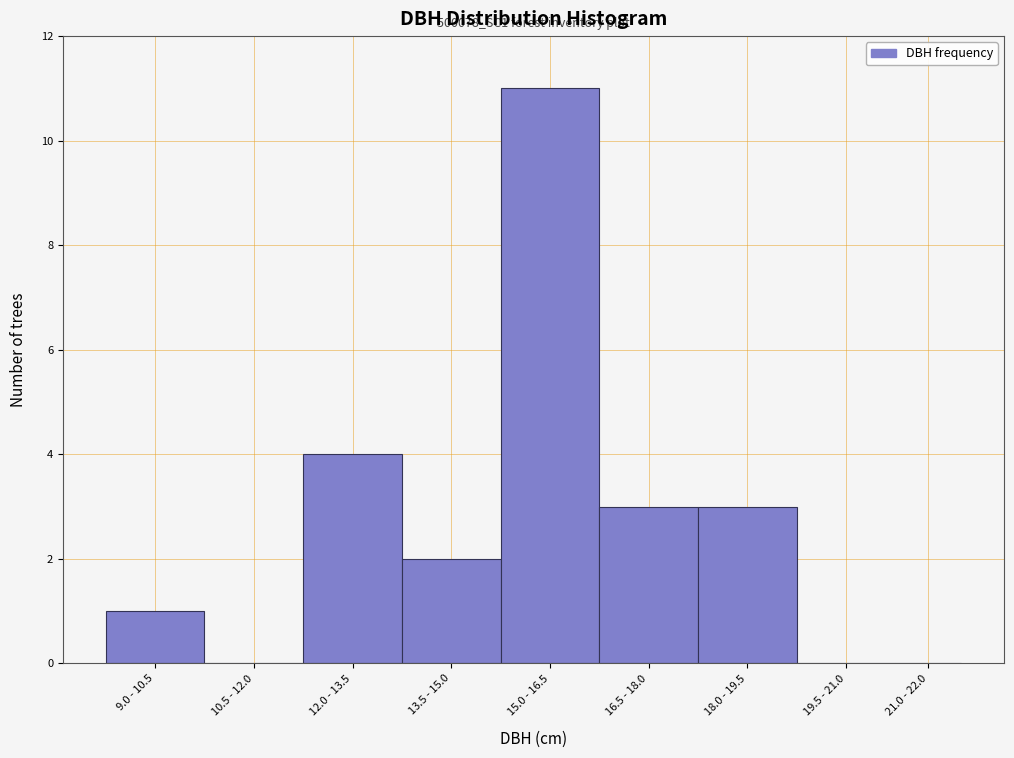

Approximately how many times larger is the value at 9.0 - 10.5 compared to 13.5 - 15.0?

0.5